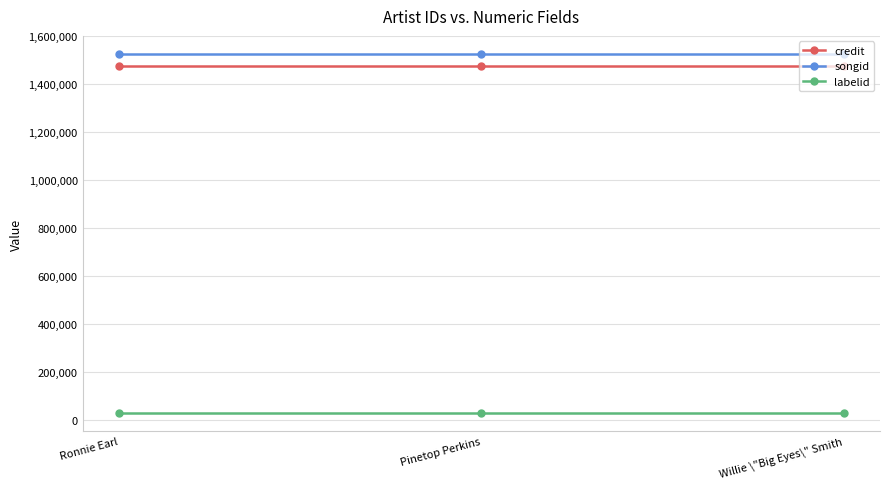

What is the sum of all songid values?

4578333